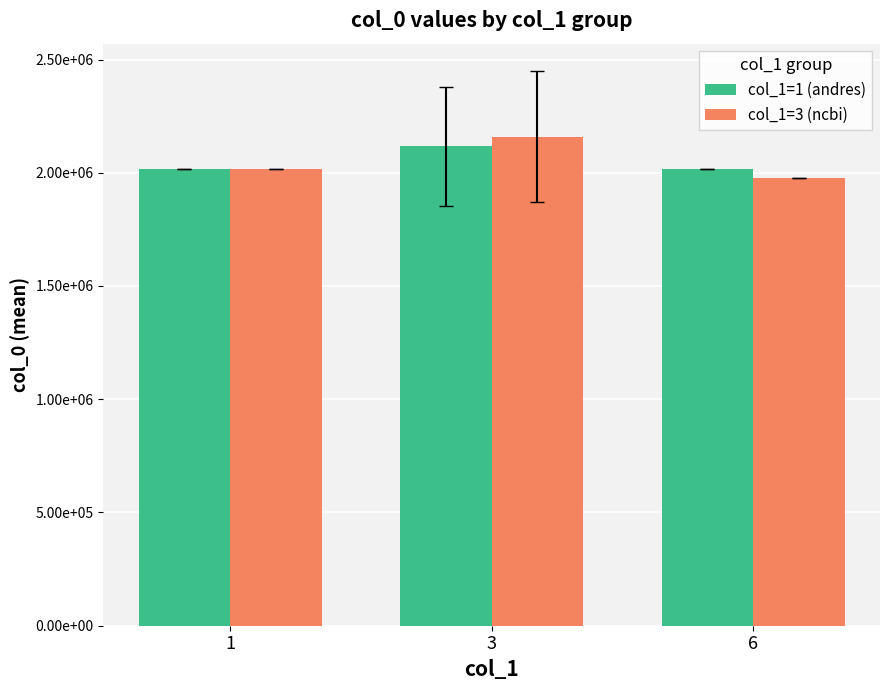

Where does the col_1=1 (andres) series first go above 2018099?

1